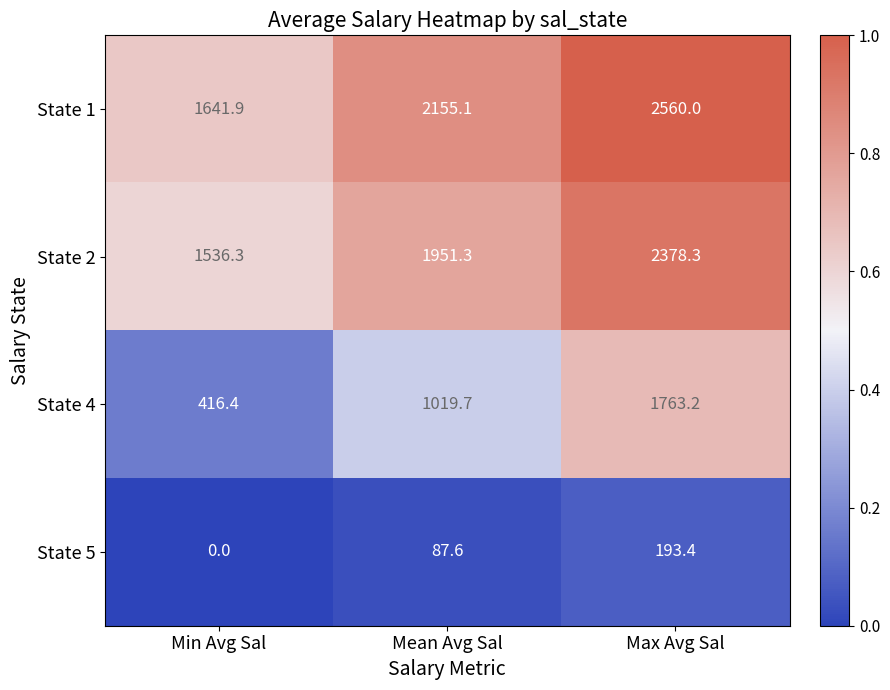

At how many categories does at least one series exceed 0?

3